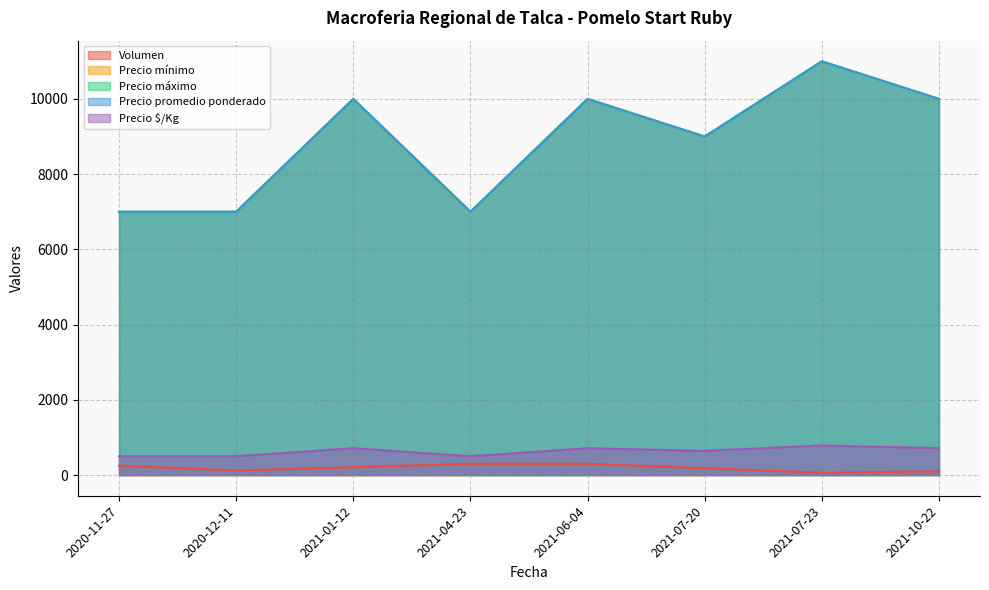

What value does the Precio promedio ponderado series have at 2021-10-22, to the nearest 100?

10000